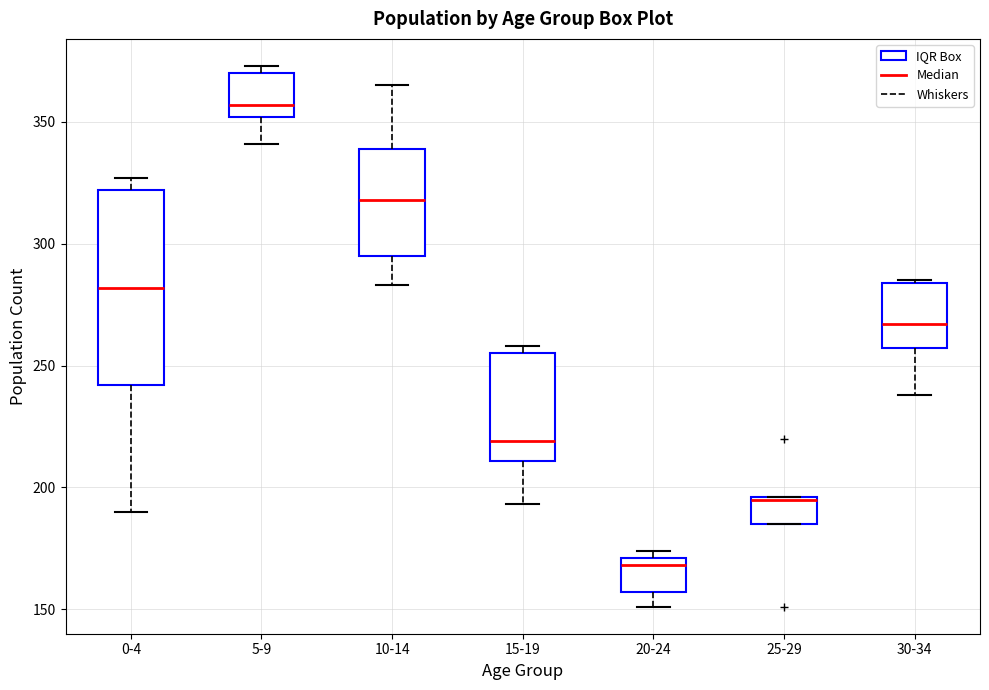

Reading left to right, read every box against the y-axis: the position of its median line, the range the box covers, and the ends of its whiskers. The values are not printed on the chart, so give them approximately, as read against the axis.

0-4: median 280, box 240 to 320, whiskers 190 to 325
5-9: median 355, box 350 to 370, whiskers 340 to 375
10-14: median 320, box 295 to 340, whiskers 285 to 365
15-19: median 220, box 210 to 255, whiskers 195 to 260
20-24: median 170 (just below the box's upper edge), box 155 to 170, whiskers 150 to 175
25-29: median 195, box 185 to 195, whiskers 185 to 195
30-34: median 265, box 255 to 285, whiskers 240 to 285